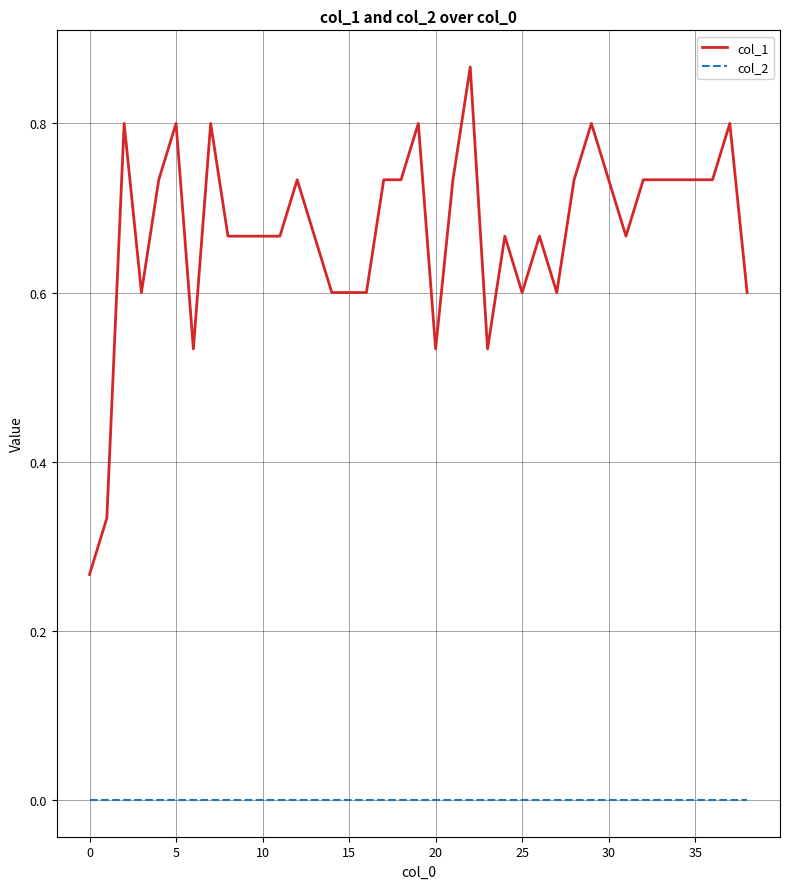

Which series has the largest range (max minus min)?

col_1